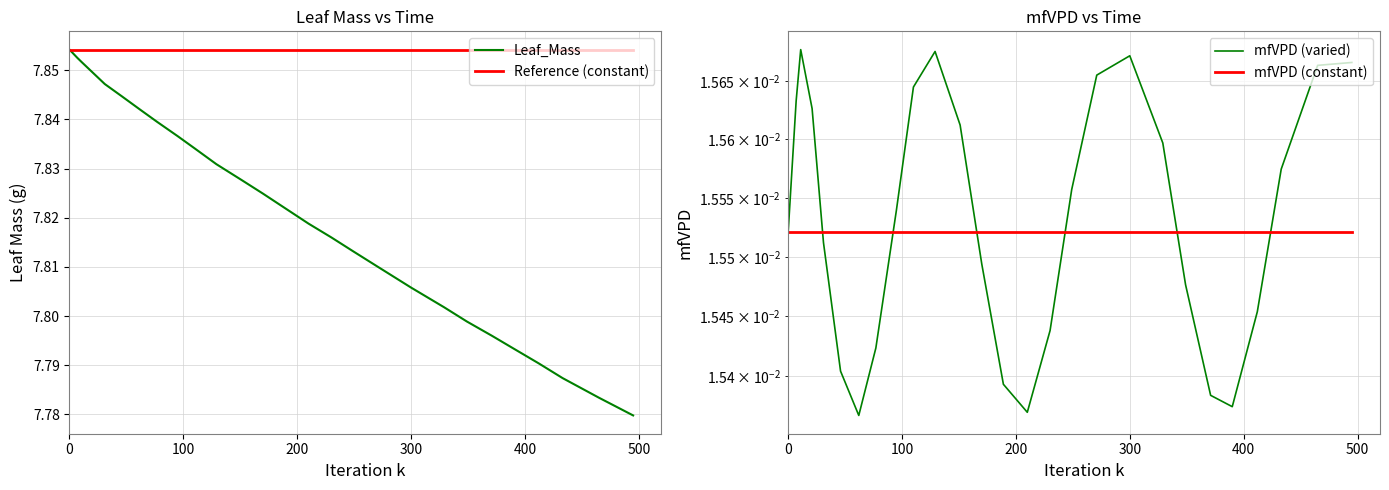

Which series has the widest spread of values?

Leaf_Mass